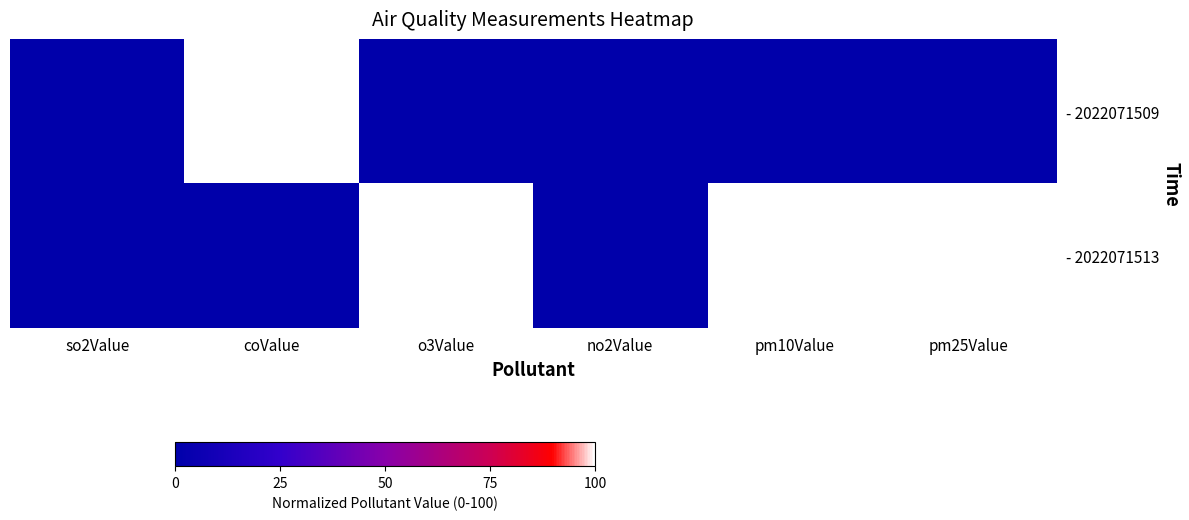

Between coValue and no2Value, which is larger?

coValue